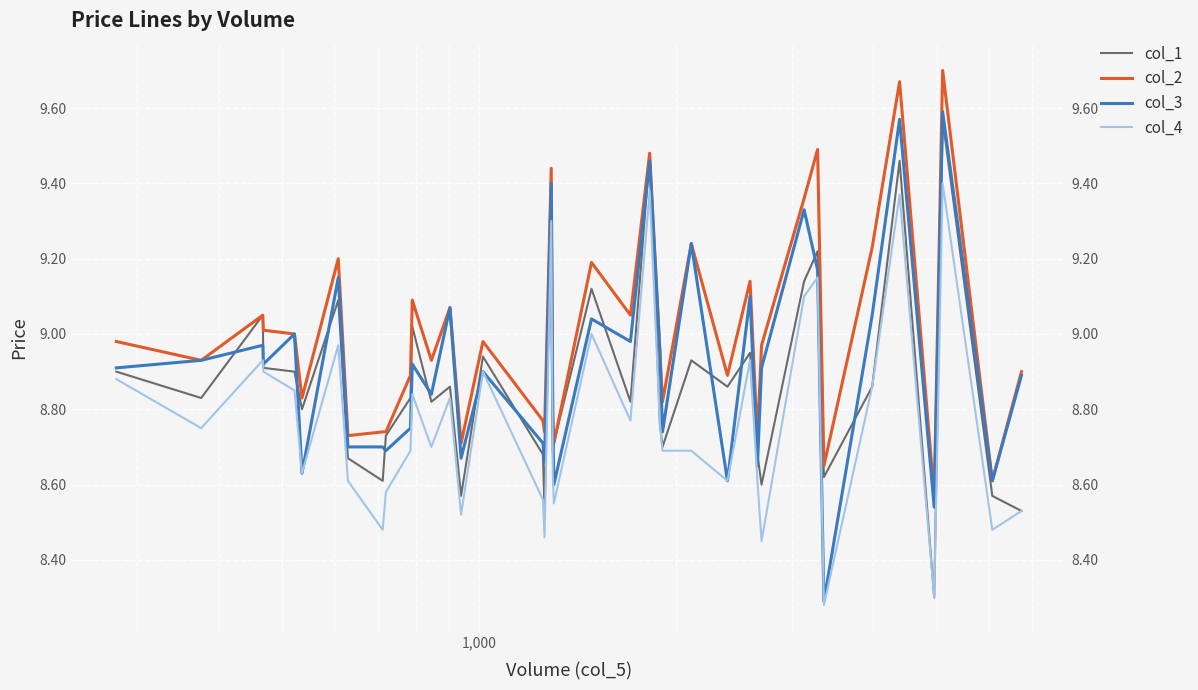

Reading left to right, transcribe all the data shown in this chart.

col_1: 8.9	8.8	9.1	8.9	8.9	8.8	9.1	8.7	8.6	8.7	8.8	9.0	8.8	8.9	8.6	8.9	8.7	8.5	9.3	8.7	8.7	9.1	8.8	9.5	8.8	8.7	8.9	8.9	8.9	8.7	8.6	9.1	9.2	8.6	8.9	9.5	8.3	9.6	8.6	8.5
col_2: 9.0	8.9	9.1	9.0	9.0	8.8	9.2	8.7	8.7	8.7	8.9	9.1	8.9	9.1	8.7	9.0	8.8	8.7	9.4	8.8	8.7	9.2	9.1	9.5	8.9	8.8	9.2	8.9	9.1	8.7	9.0	9.4	9.5	8.7	9.2	9.7	8.6	9.7	8.6	8.9
col_3: 8.9	8.9	9.0	8.9	9.0	8.6	9.2	8.7	8.7	8.7	8.8	8.9	8.8	9.1	8.7	8.9	8.7	8.7	9.4	8.8	8.6	9.0	9.0	9.5	8.9	8.7	9.2	8.6	9.1	8.7	8.9	9.3	9.2	8.3	9.1	9.6	8.5	9.6	8.6	8.9
col_4: 8.9	8.8	8.9	8.9	8.8	8.6	9.0	8.6	8.5	8.6	8.7	8.8	8.7	8.8	8.5	8.9	8.6	8.5	9.3	8.6	8.6	9.0	8.8	9.4	8.8	8.7	8.7	8.6	8.9	8.6	8.4	9.1	9.2	8.3	8.9	9.4	8.3	9.4	8.5	8.5